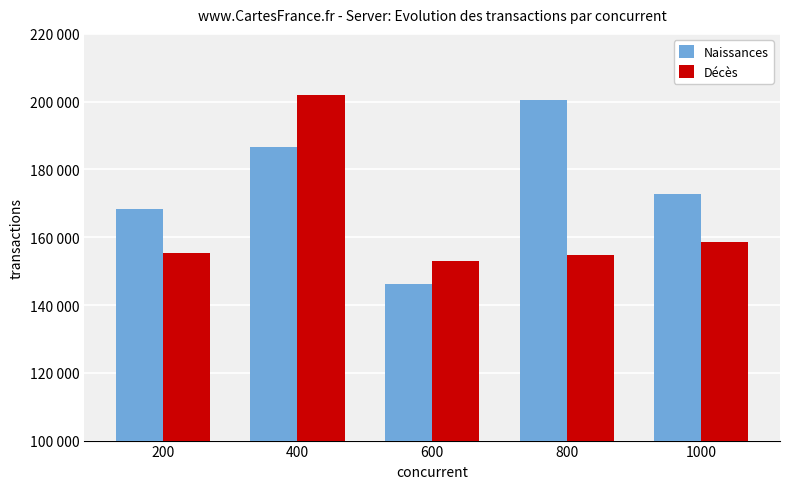

What are all the series names shown in the legend?

Naissances, Décès